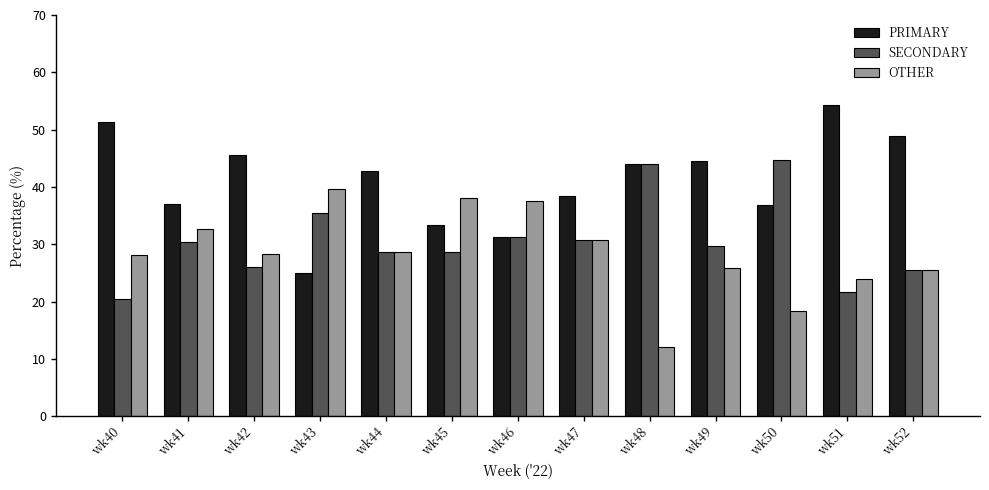

At how many categories does at least one series exceed 24?

13